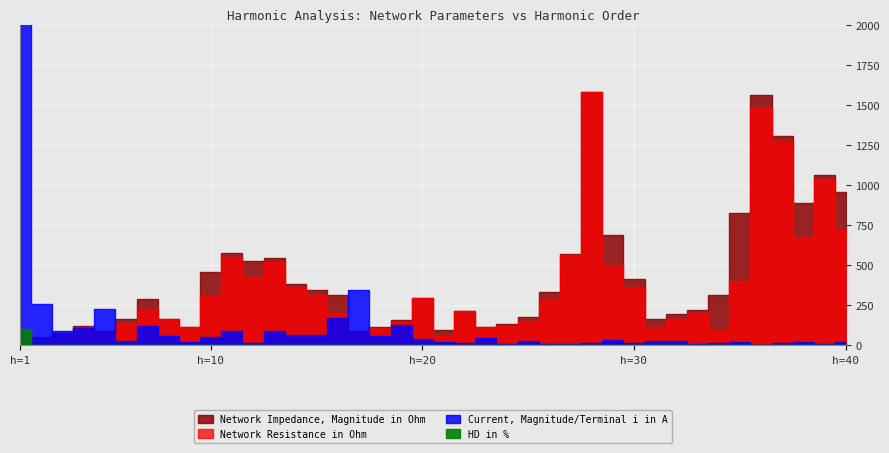

Where does the Network Impedance, Magnitude in Ohm series first go above 296?

10